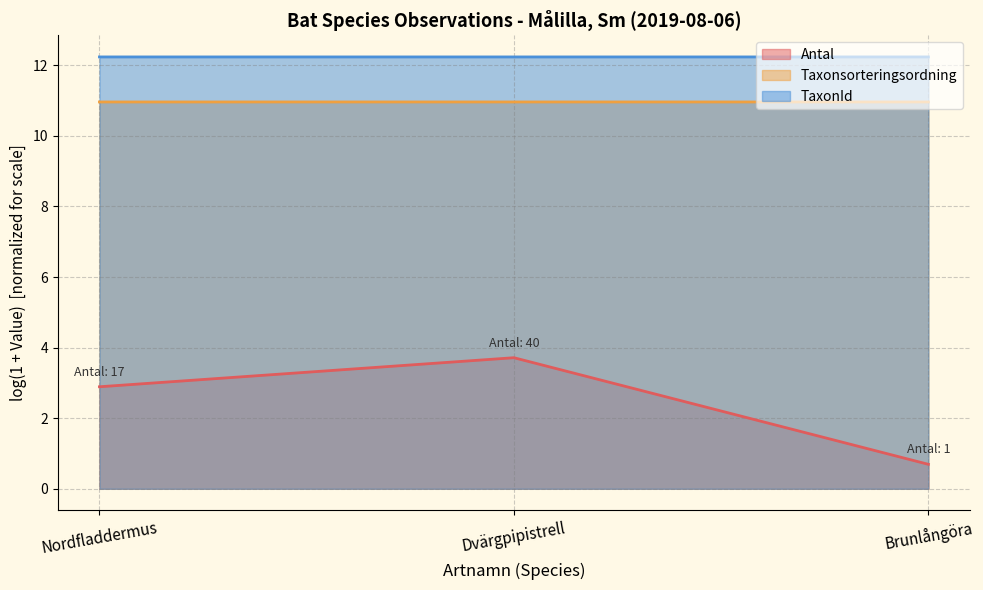

At which category is the sum across all series the highest?

Dvärgpipistrell